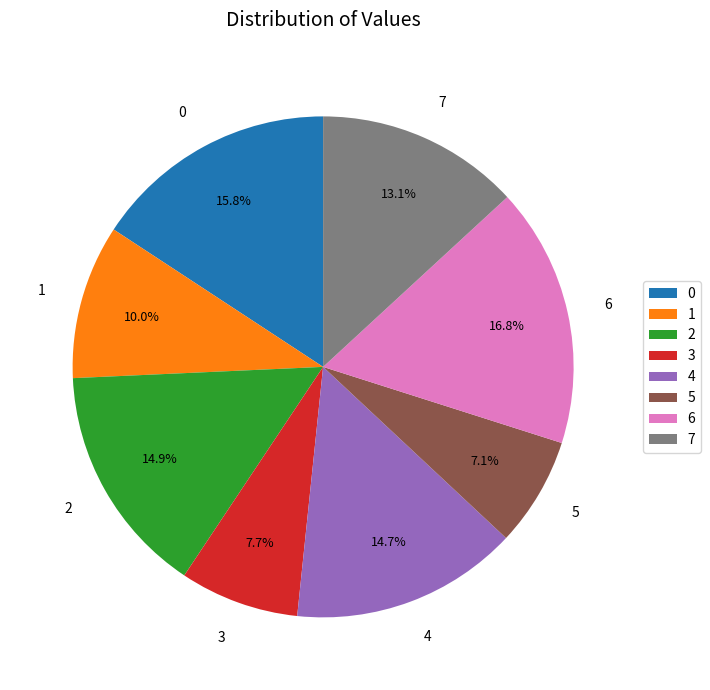

Do 1 and 7 together represent more than half of the pie?

No